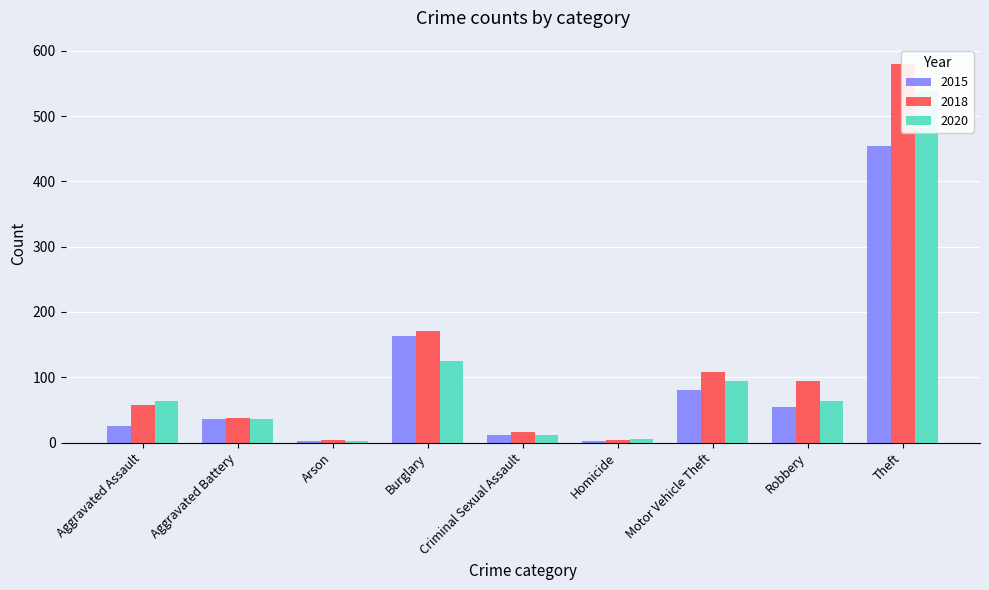

The value of 2020 at Arson is 1. True or false?

False